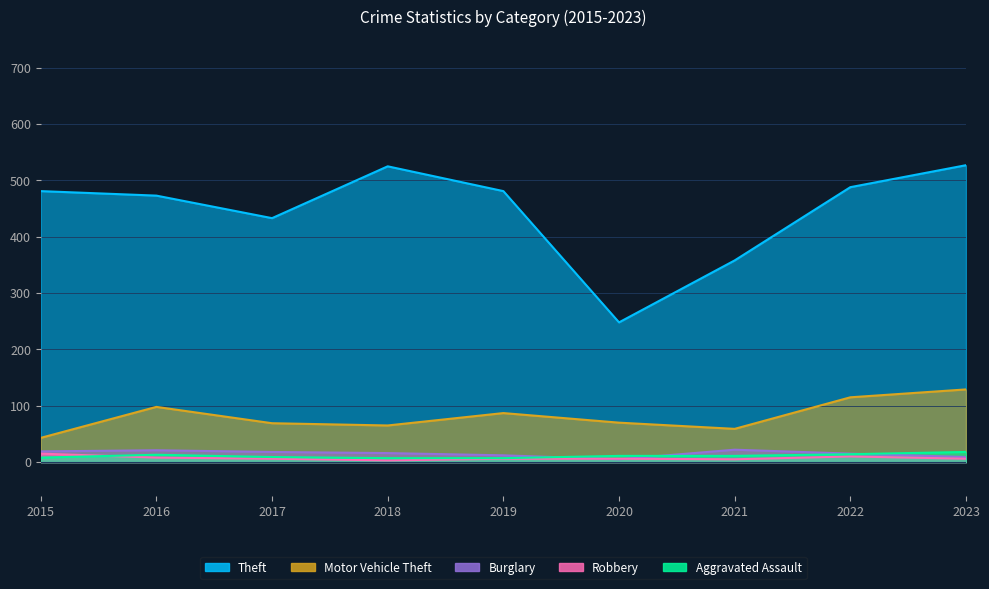

What is the sum of the Theft values at 2022 and 2023?

1015